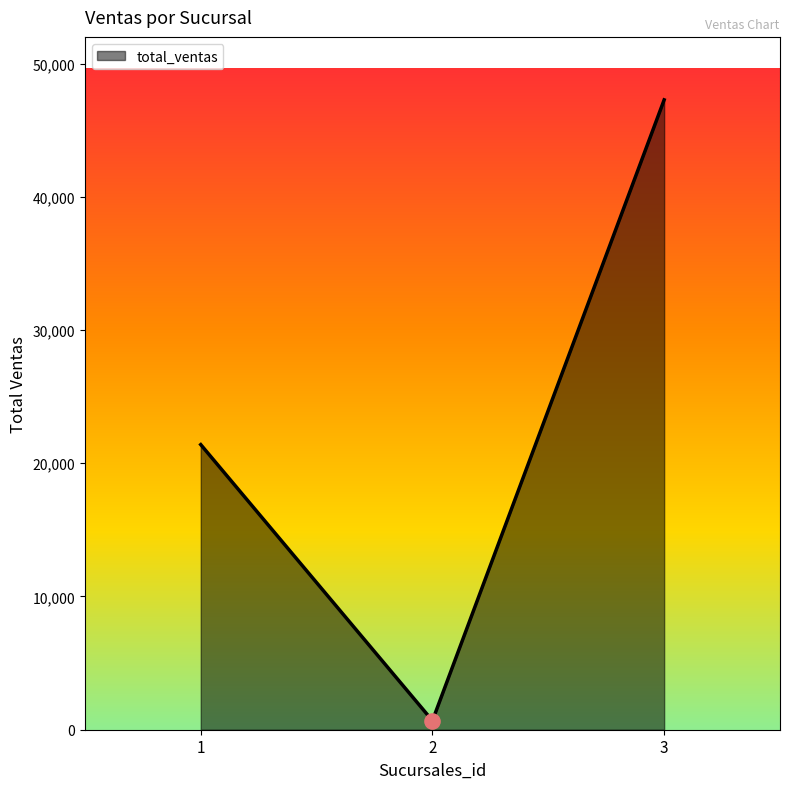

Which has a higher value, 3 or 2?

3